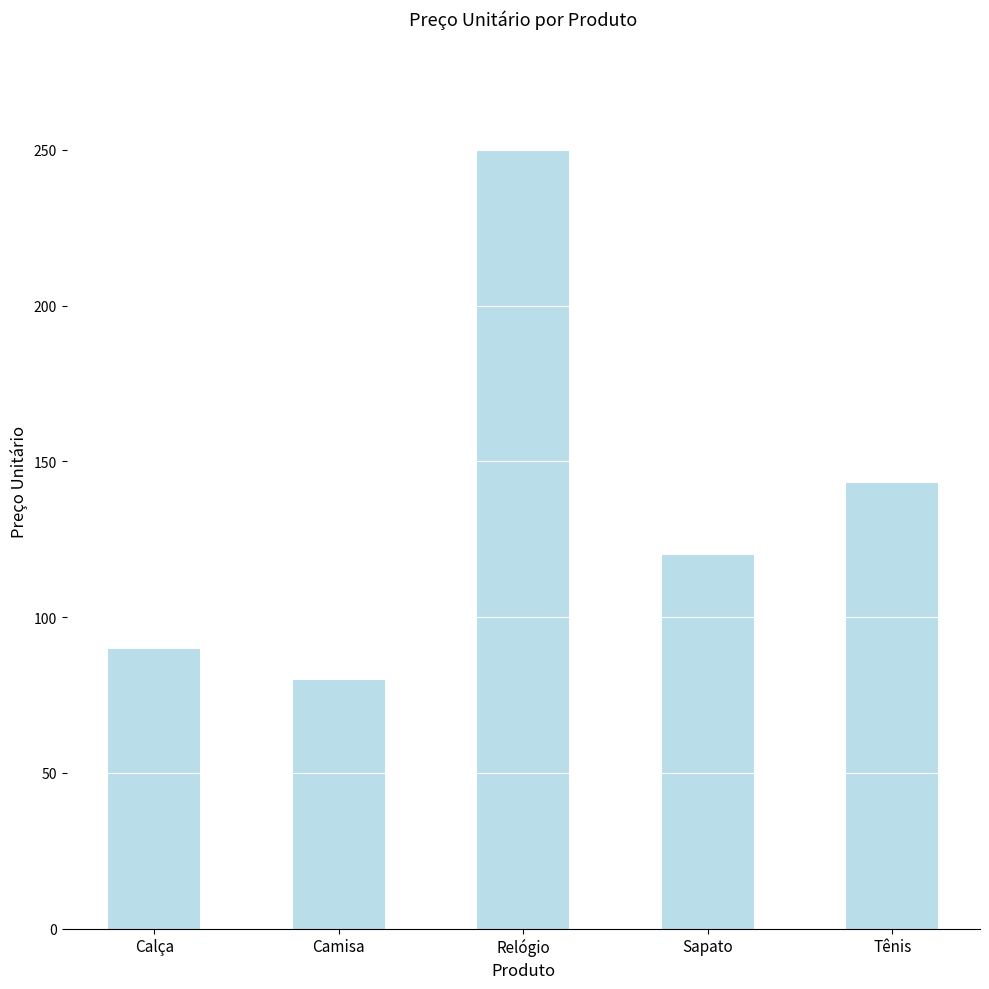

Rank the categories by value from highest to lowest.

Relógio, Tênis, Sapato, Calça, Camisa